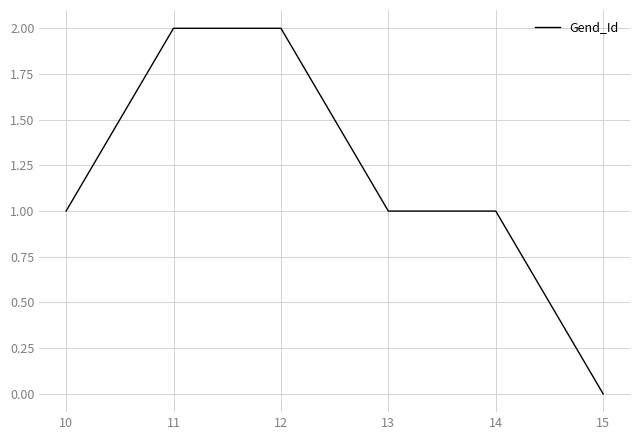

How many values are above zero?

5